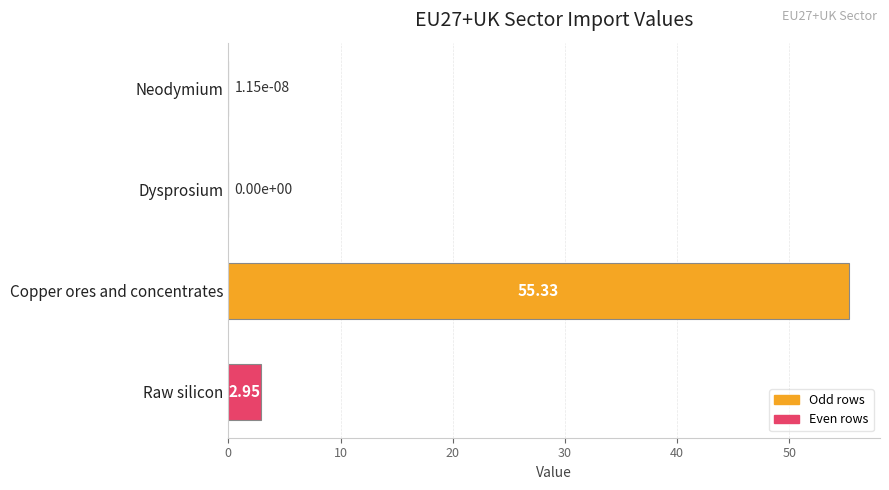

What is the sum of the values at Neodymium and Copper ores and concentrates?

55.3